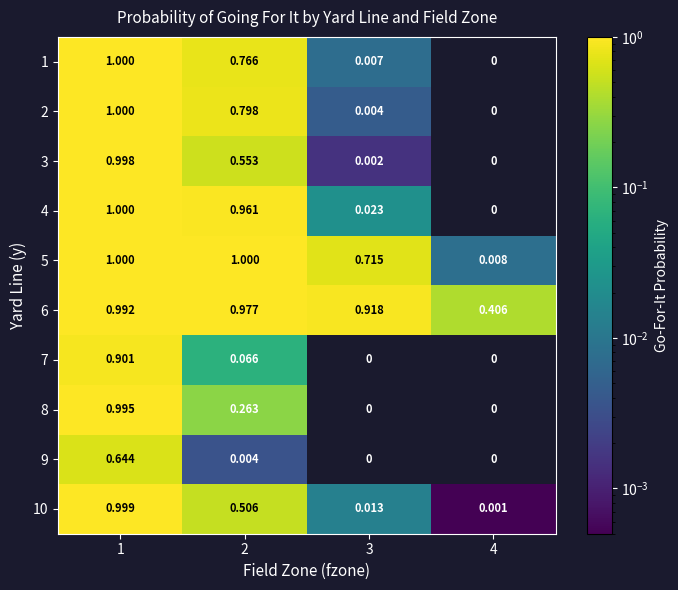

Is the value of 4 at 3 greater than the value of 9 at 1?

No